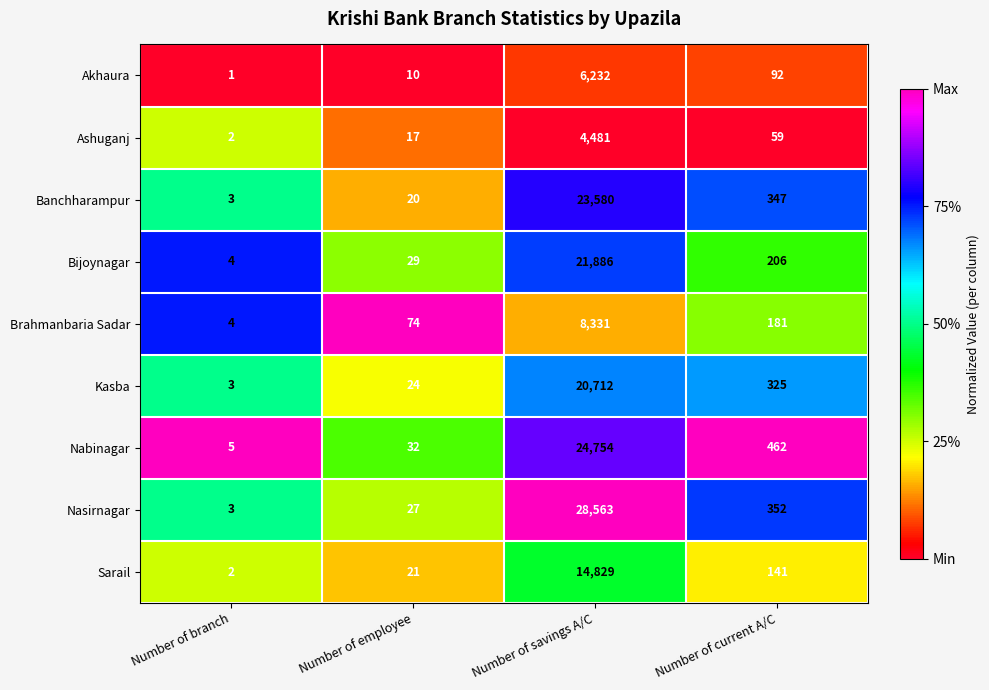

At which category is the sum across all series the highest?

Number of savings A/C